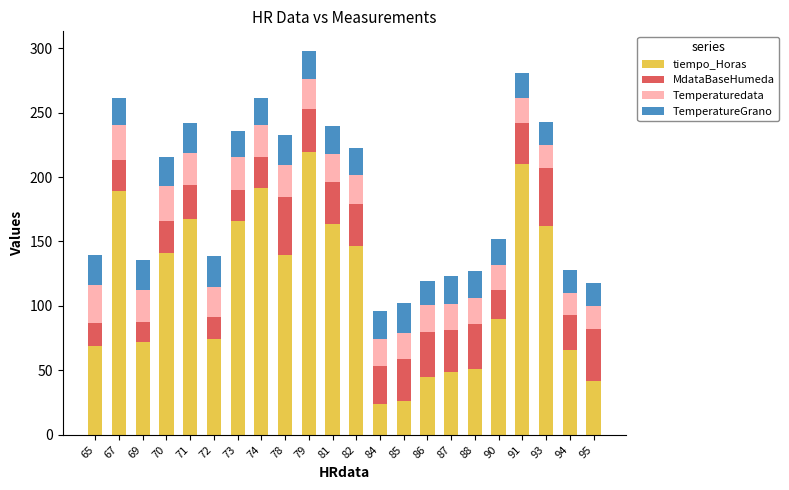

The tiempo_Horas series shows 24.6 at 87. True or false?

False